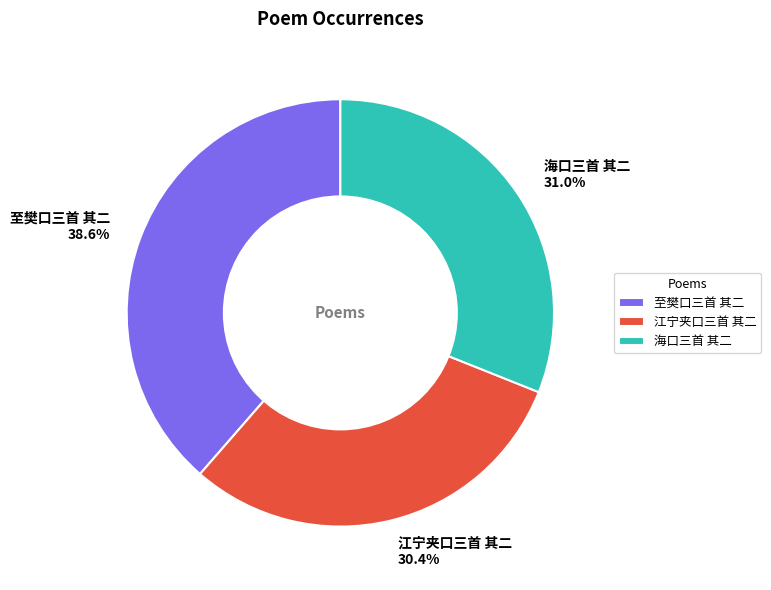

Which category has the smallest portion of the pie?

江宁夹口三首 其二